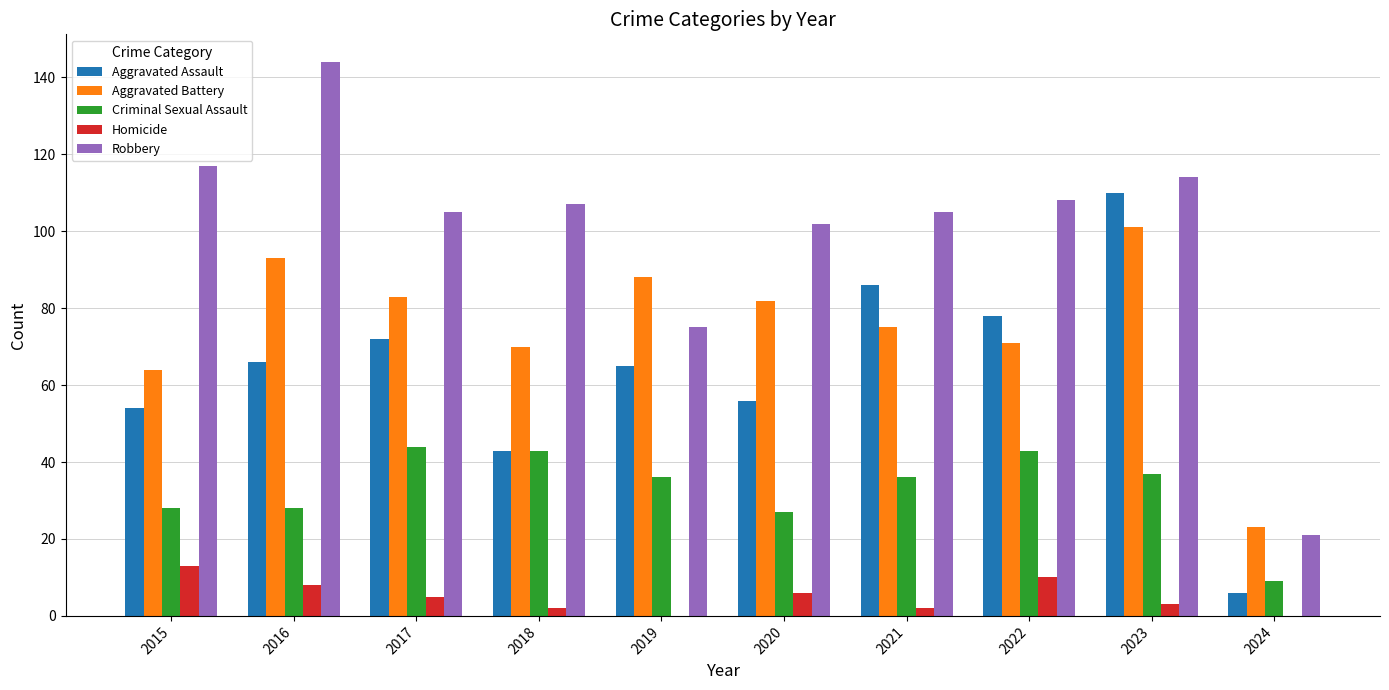

Reading right to left, list all the values displayed in this chart.

Aggravated Assault: 2024=6	2023=110	2022=78	2021=86	2020=56	2019=65	2018=43	2017=72	2016=66	2015=54
Aggravated Battery: 2024=23	2023=101	2022=71	2021=75	2020=82	2019=88	2018=70	2017=83	2016=93	2015=64
Criminal Sexual Assault: 2024=9	2023=37	2022=43	2021=36	2020=27	2019=36	2018=43	2017=44	2016=28	2015=28
Homicide: 2024=0	2023=3	2022=10	2021=2	2020=6	2019=0	2018=2	2017=5	2016=8	2015=13
Robbery: 2024=21	2023=114	2022=108	2021=105	2020=102	2019=75	2018=107	2017=105	2016=144	2015=117